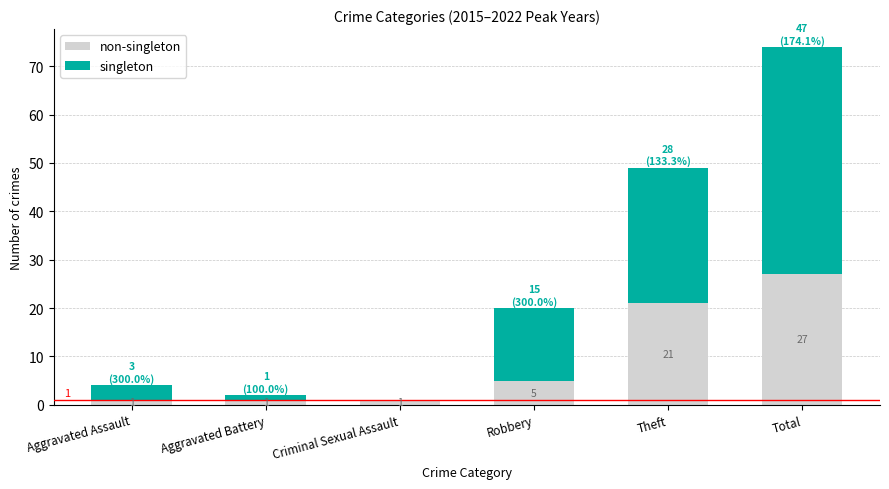

At which category is the sum across all series the highest?

Total